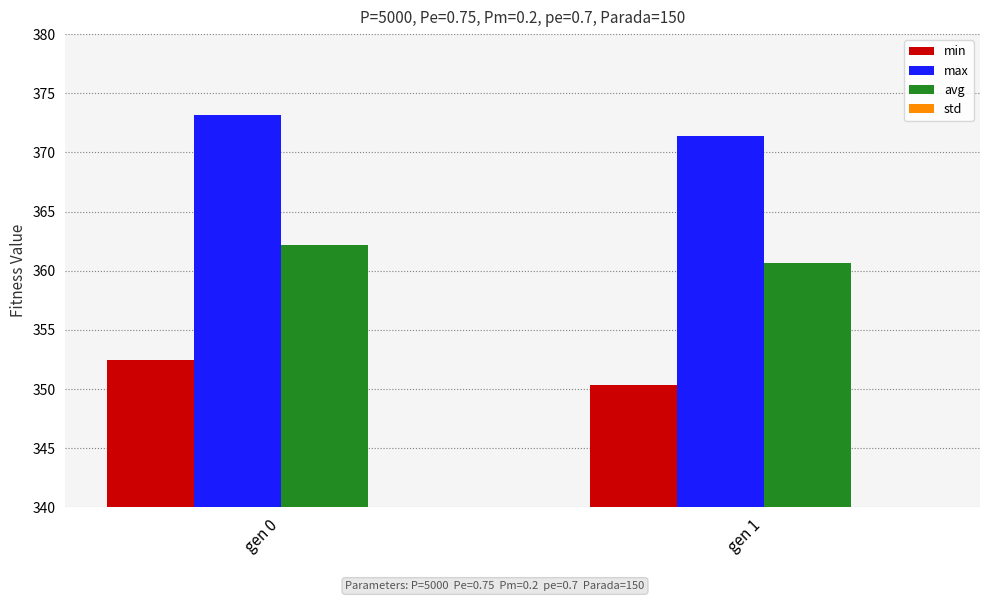

How many avg values are between 360 and 362?

1